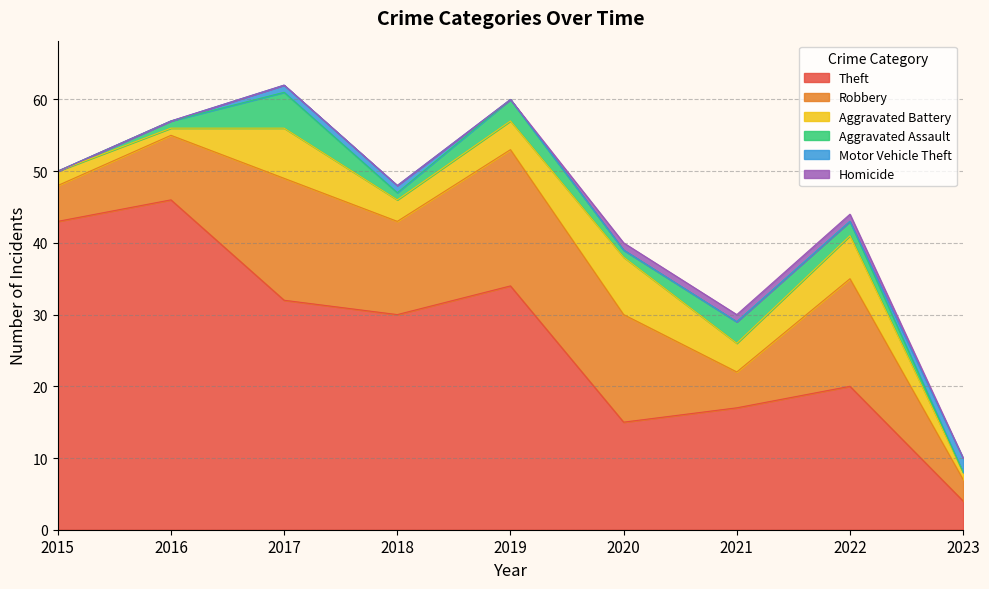

What is the total value across all series at 2015?

50